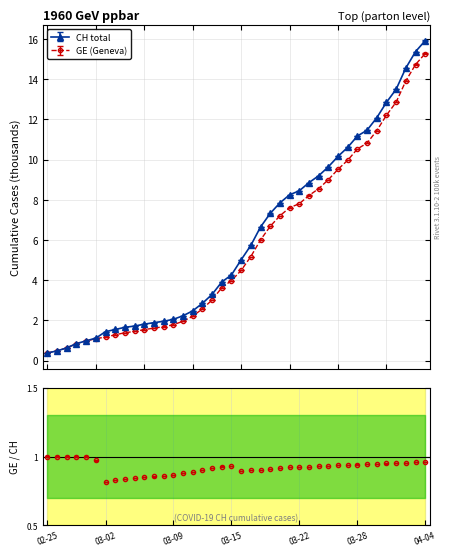

Where does the GE series first go above 4?

2020-03-16